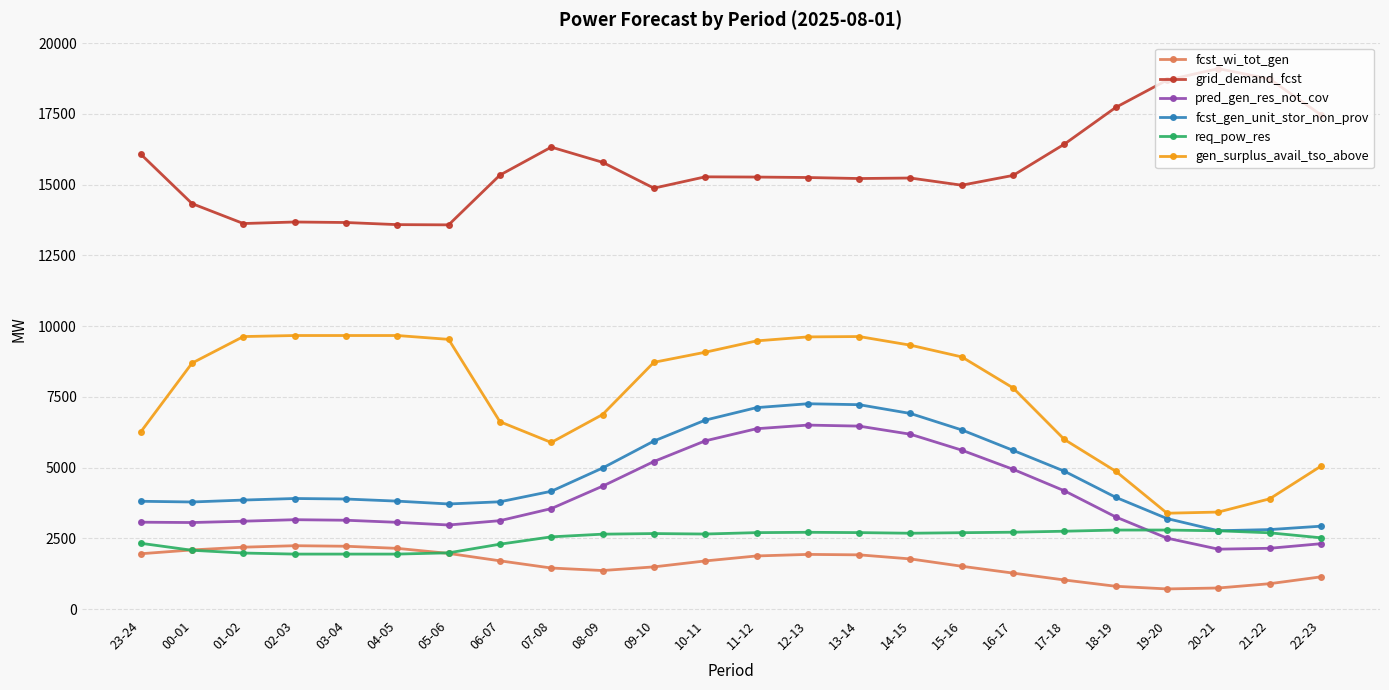

What is the label of the 3rd point from the right?

20-21